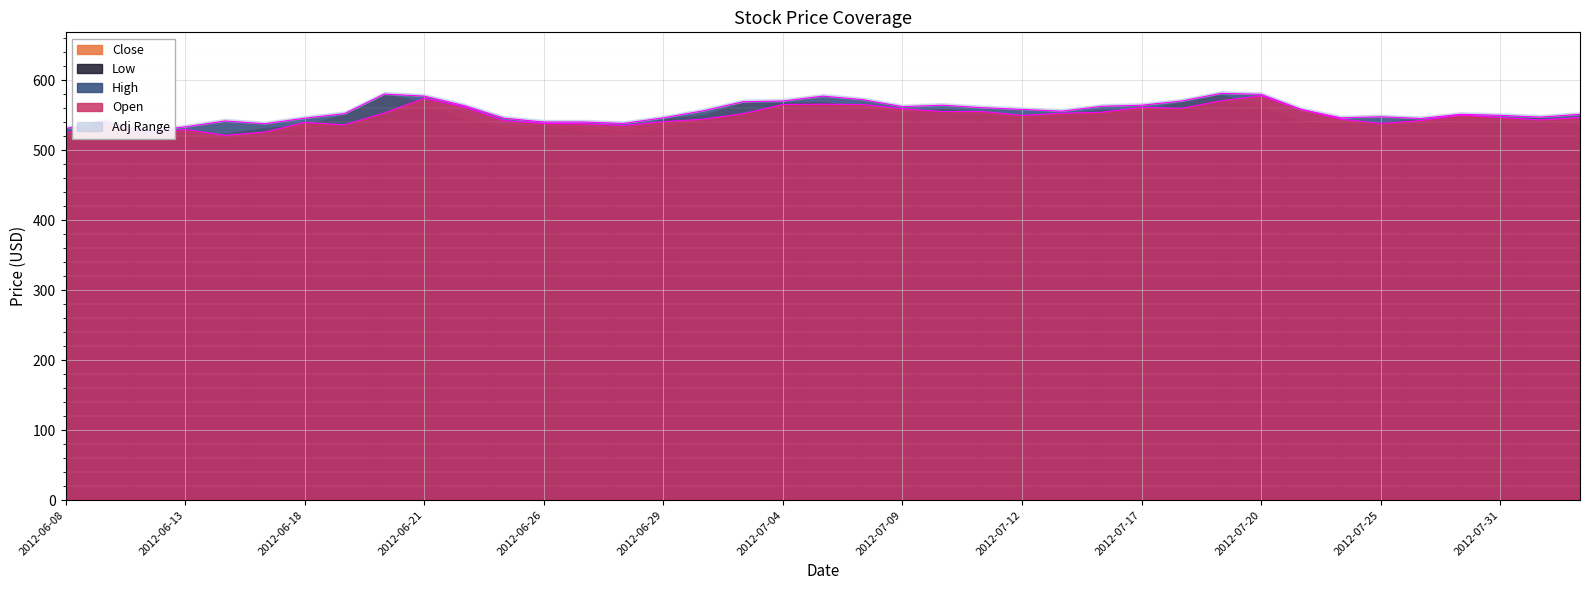

What is the label of the 32nd point from the right?

2012-06-19